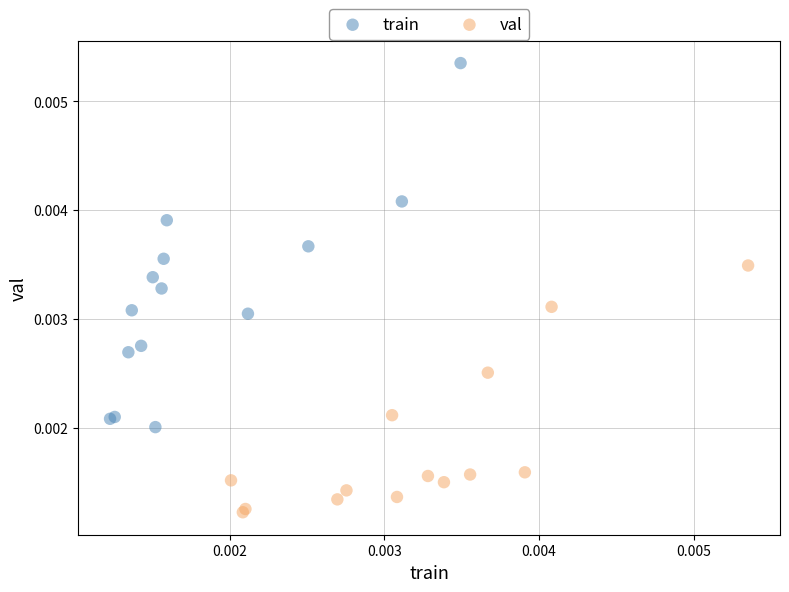

Which series reaches the maximum Y coordinate?

train